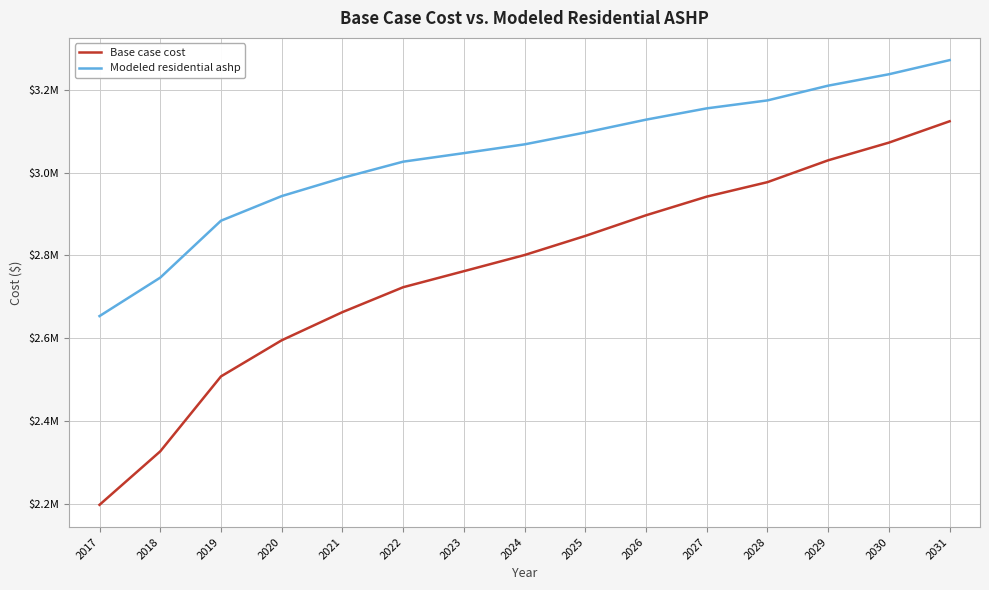

Which series has the widest spread of values?

Base case cost